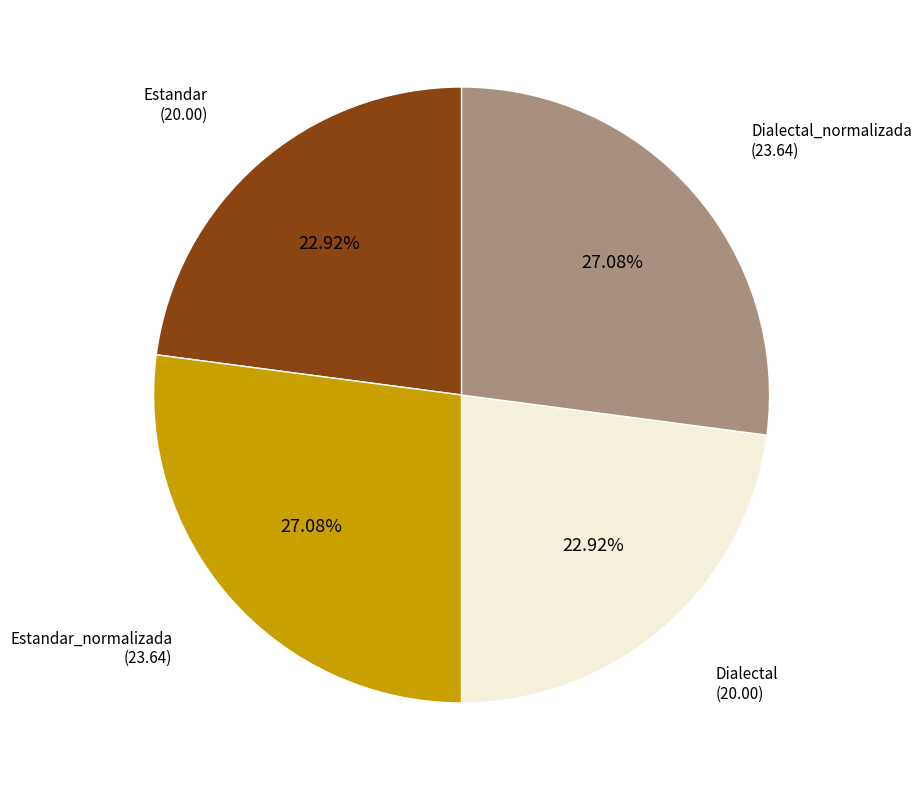

How many segments does this pie chart have?

4